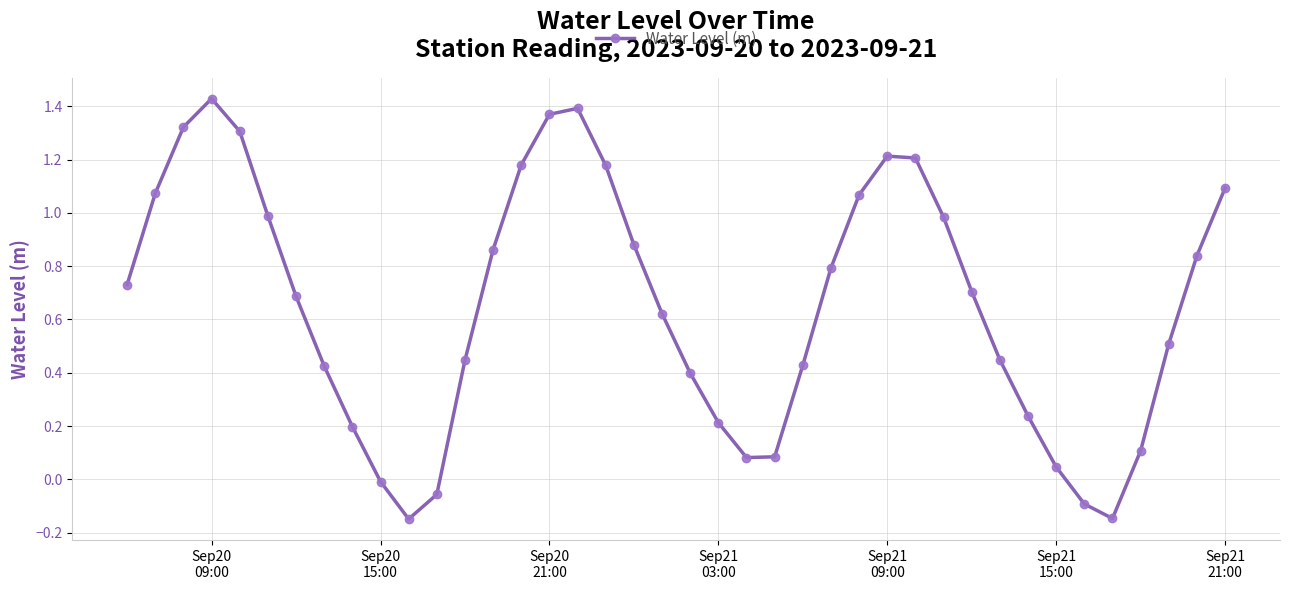

What is the sum of all values?

26.1